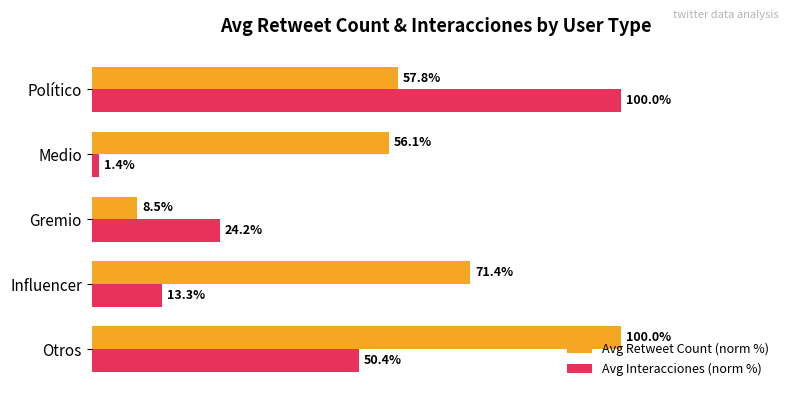

At Gremio, list the series in order from smallest to largest.

Avg Retweet Count (norm %), Avg Interacciones (norm %)